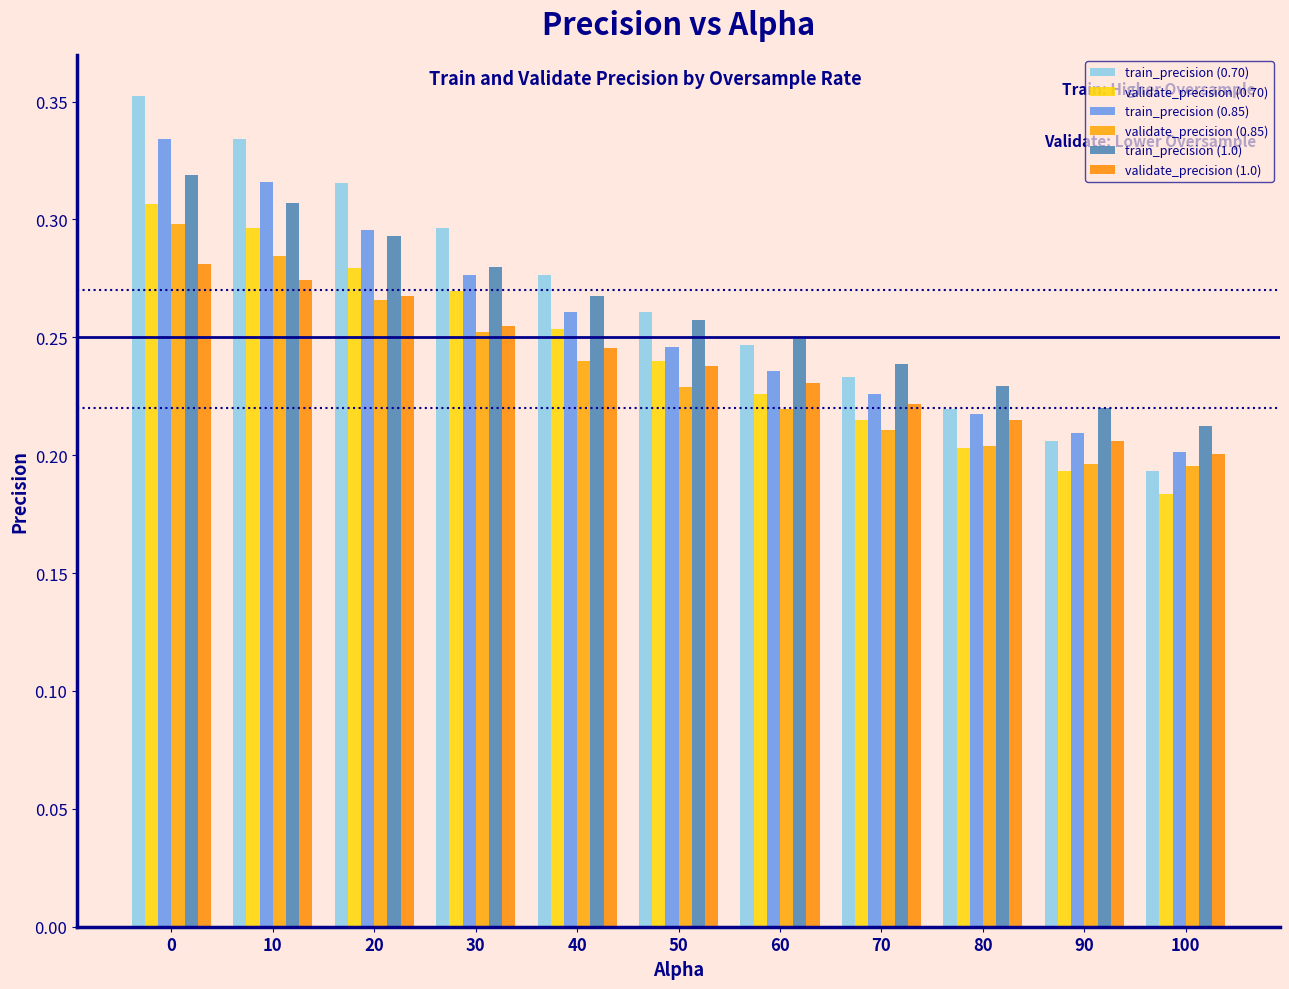

Reading right to left, extract all data points from this chart.

train_precision (0.70): 100=0.2	90=0.2	80=0.2	70=0.2	60=0.2	50=0.3	40=0.3	30=0.3	20=0.3	10=0.3	0=0.4
validate_precision (0.70): 100=0.2	90=0.2	80=0.2	70=0.2	60=0.2	50=0.2	40=0.3	30=0.3	20=0.3	10=0.3	0=0.3
train_precision (0.85): 100=0.2	90=0.2	80=0.2	70=0.2	60=0.2	50=0.2	40=0.3	30=0.3	20=0.3	10=0.3	0=0.3
validate_precision (0.85): 100=0.2	90=0.2	80=0.2	70=0.2	60=0.2	50=0.2	40=0.2	30=0.3	20=0.3	10=0.3	0=0.3
train_precision (1.0): 100=0.2	90=0.2	80=0.2	70=0.2	60=0.2	50=0.3	40=0.3	30=0.3	20=0.3	10=0.3	0=0.3
validate_precision (1.0): 100=0.2	90=0.2	80=0.2	70=0.2	60=0.2	50=0.2	40=0.2	30=0.3	20=0.3	10=0.3	0=0.3